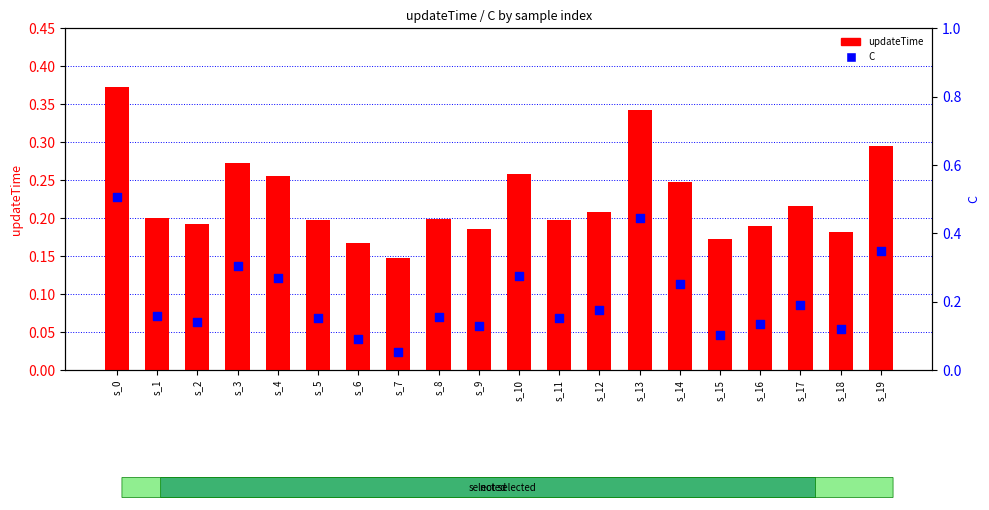

Is the value of C at s_12 greater than the value of updateTime at s_1?

No